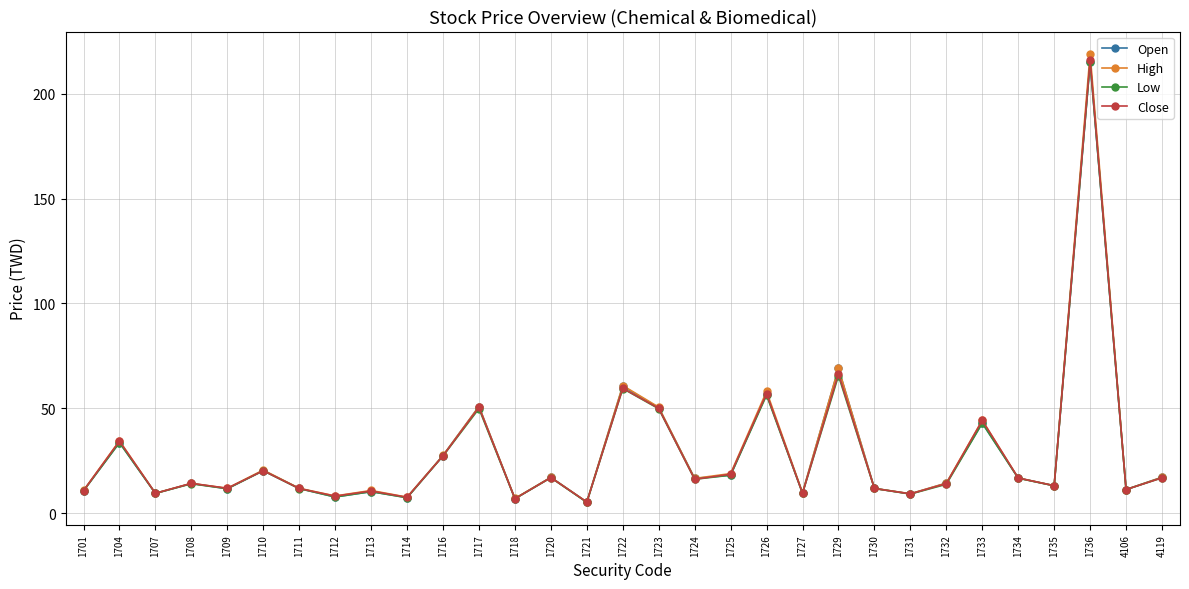

Is it true that High equals 13.1 at 1735?

True